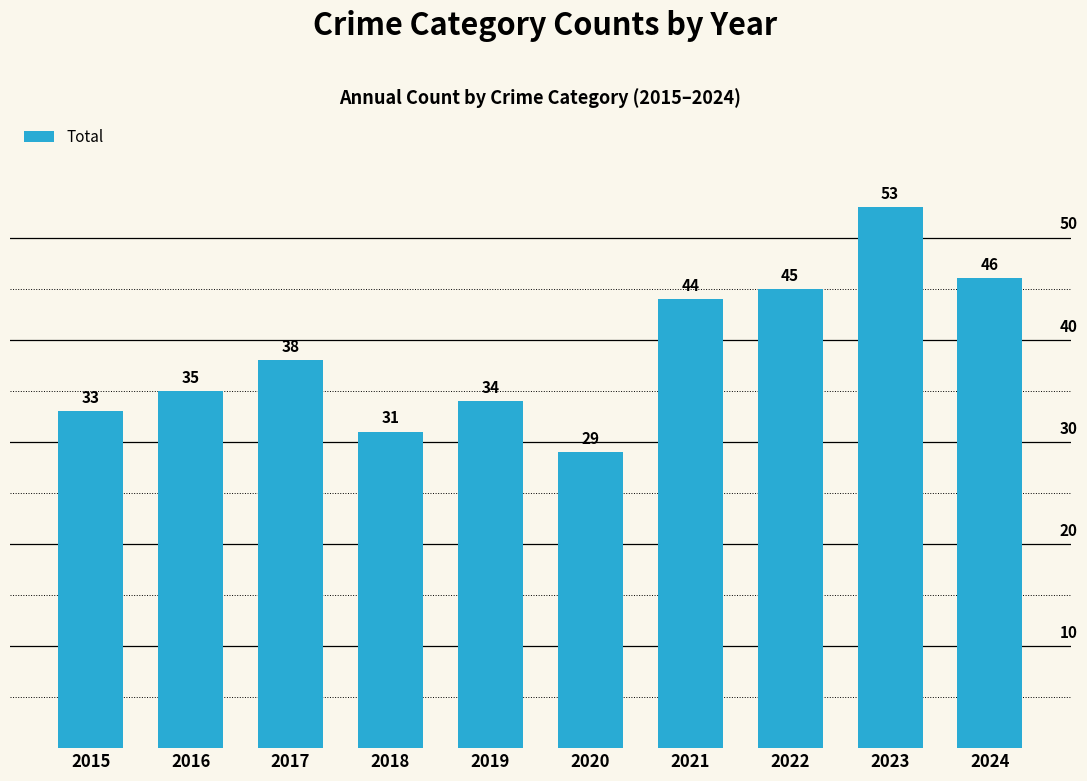

How many series are shown in this chart?

1